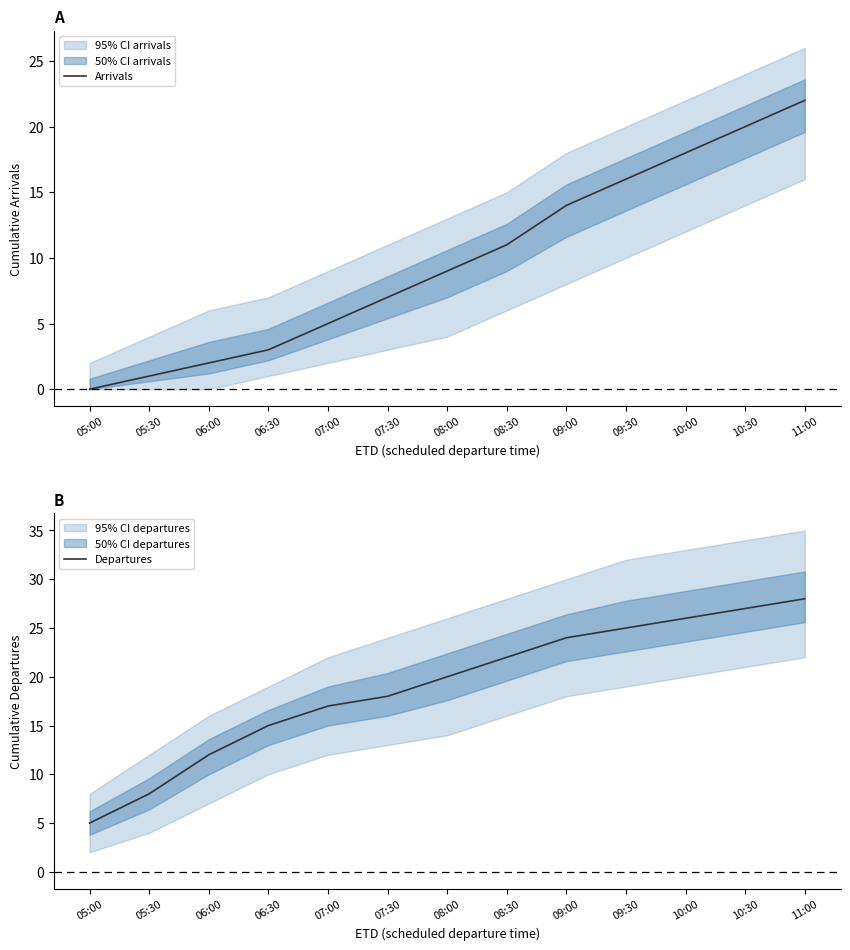

At which label does Arrivals reach its minimum?

05:00